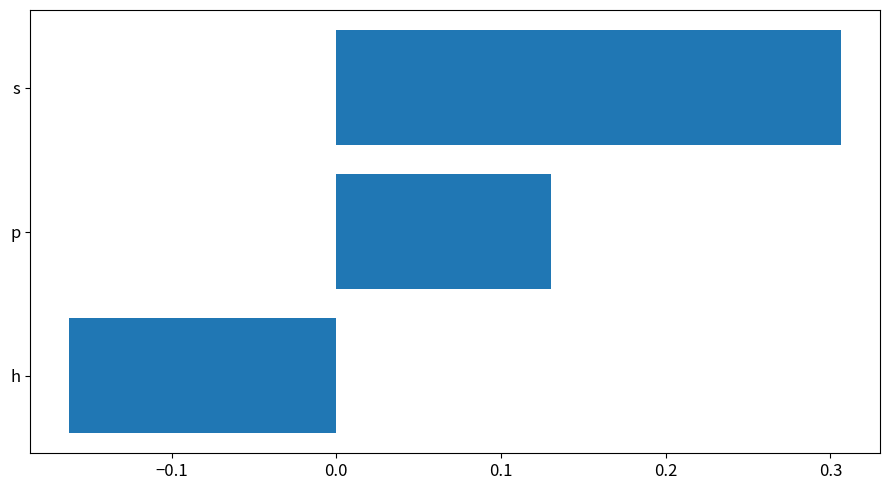

Is it true that the value at s is 0.1?

False